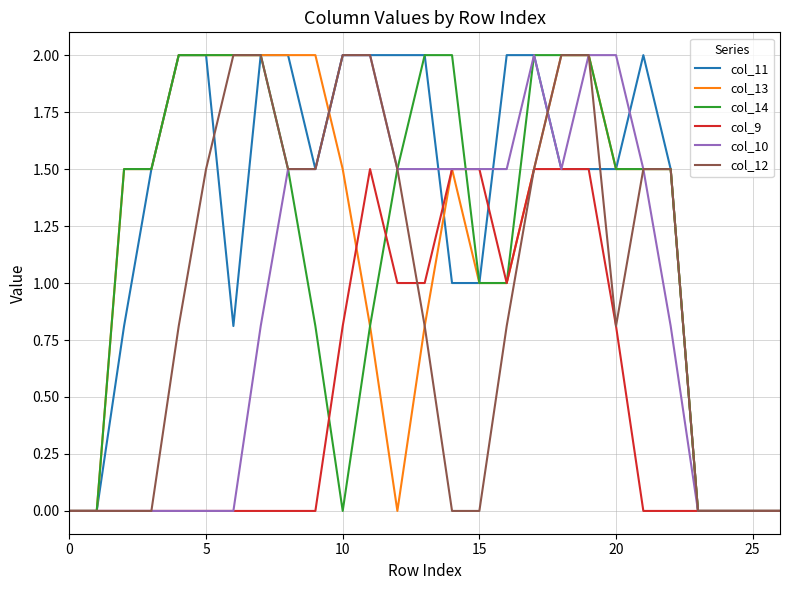

What is the difference between the maximum and minimum values in the col_13 series?

2.0